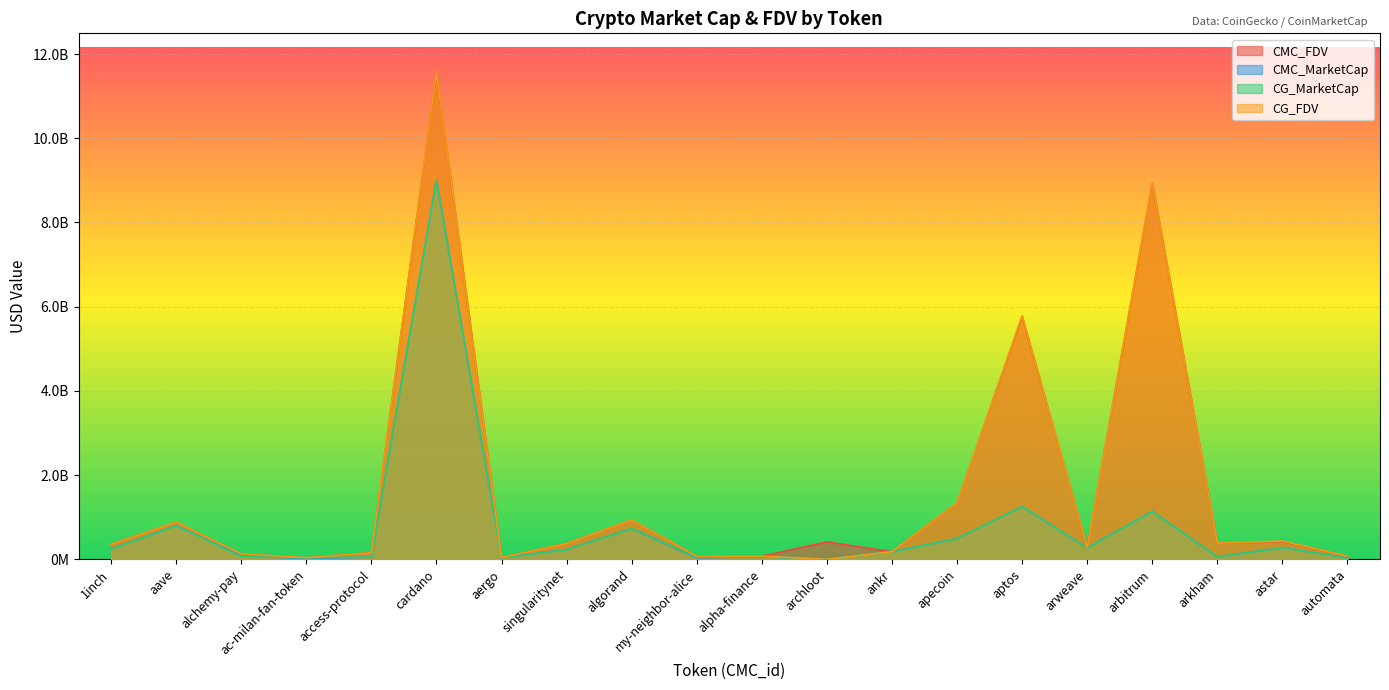

List the labels in order of CMC_FDV value, smallest first.

ac-milan-fan-token, aergo, my-neighbor-alice, alpha-finance, automata, alchemy-pay, access-protocol, ankr, arweave, 1inch, singularitynet, arkham, archloot, astar, aave, algorand, apecoin, aptos, arbitrum, cardano